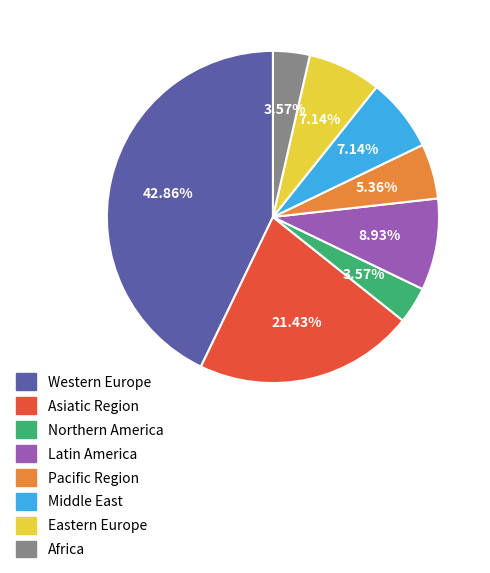

What percentage is NOT represented by Middle East?

92.9%